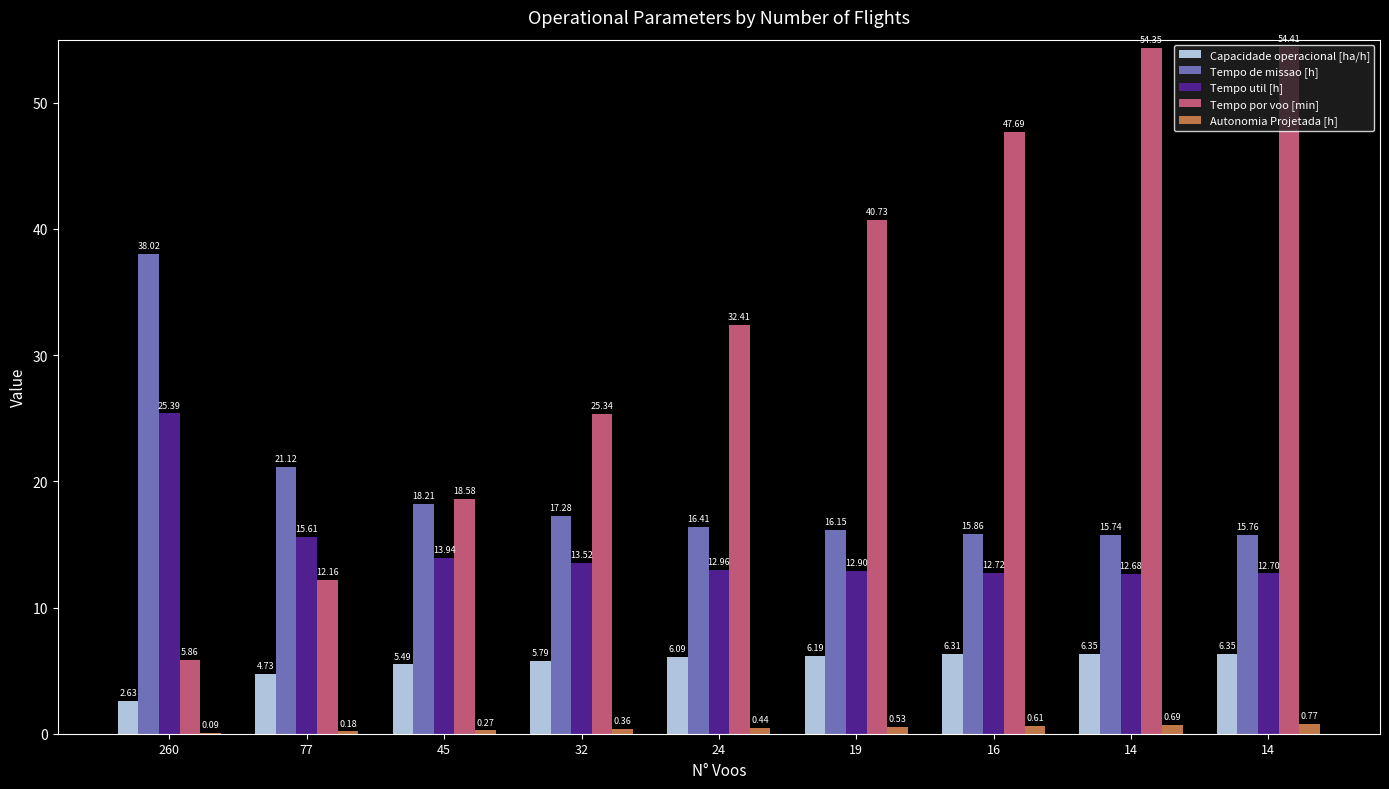

At which category is the sum across all series the highest?

14